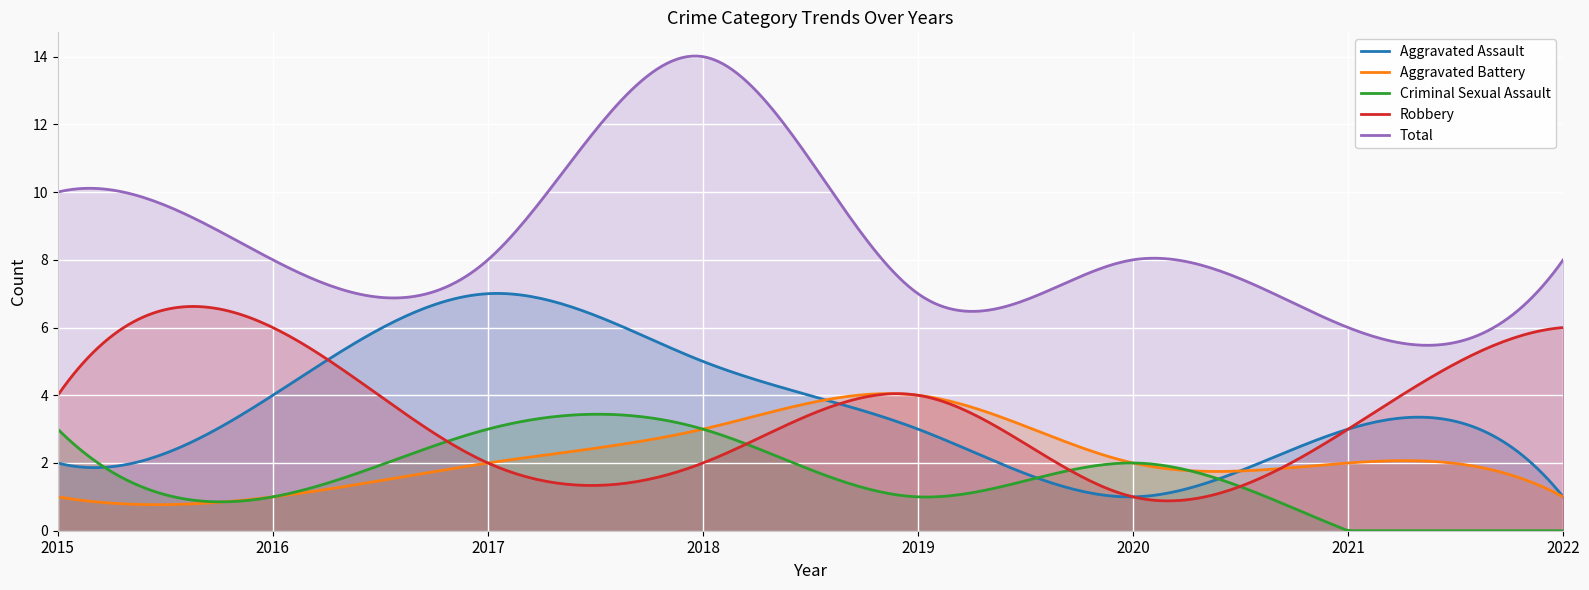

What is the difference between the maximum and second lowest values in the Robbery series?

5.7